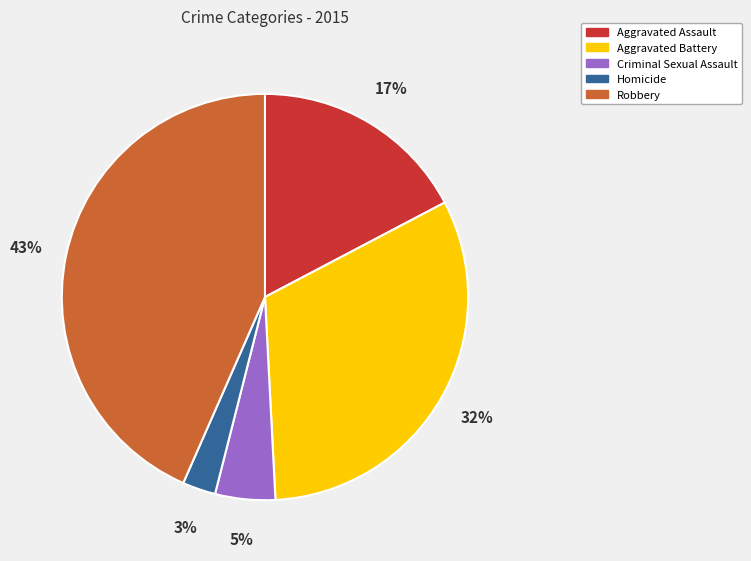

Rank the categories by value from lowest to highest.

Homicide, Criminal Sexual Assault, Aggravated Assault, Aggravated Battery, Robbery